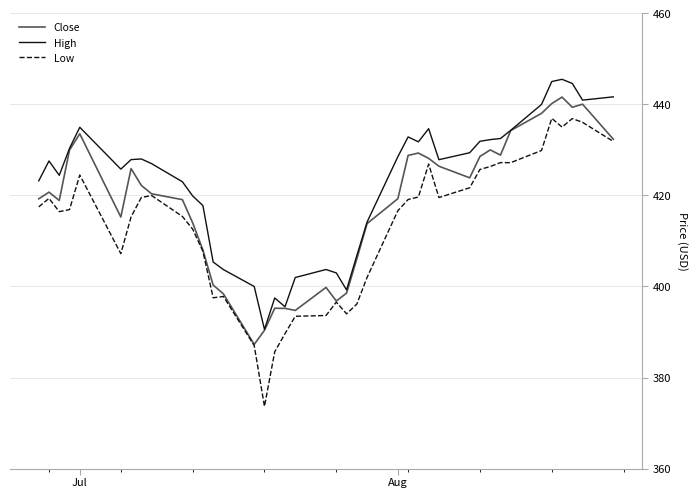

Rank the series by their average value, from highest to lowest.

High, Close, Low